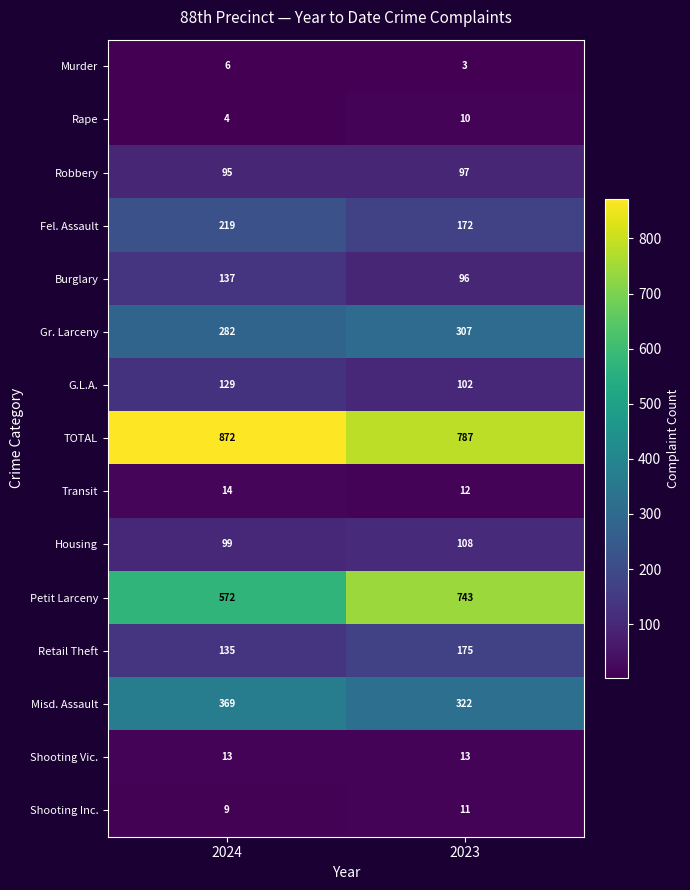

List the series in order of their peak value, lowest first.

Murder, Rape, Shooting Inc., Shooting Vic., Transit, Robbery, Housing, G.L.A., Burglary, Retail Theft, Fel. Assault, Gr. Larceny, Misd. Assault, Petit Larceny, TOTAL